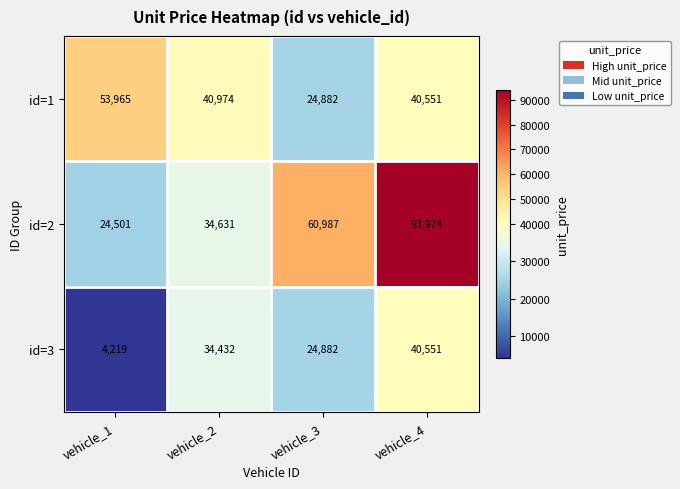

Between vehicle_2 and vehicle_3, which series saw the biggest shift?

id=2